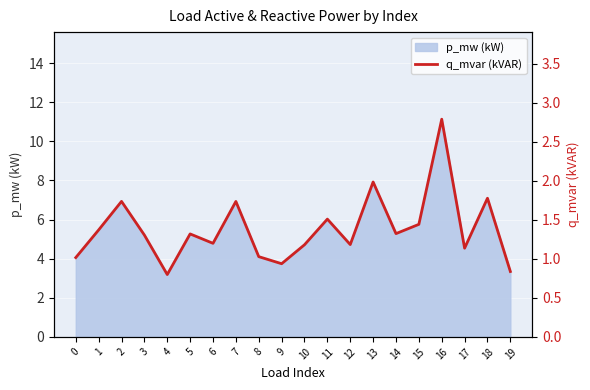

Does the chart display data point markers on the line(s)?

No